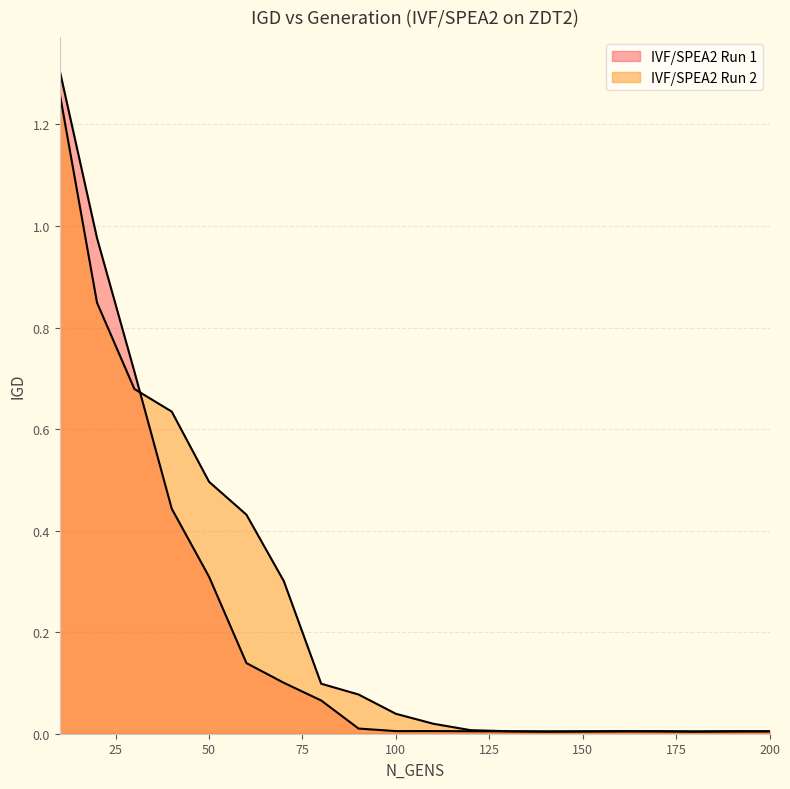

What is the difference between the maximum and second lowest values in the IVF/SPEA2 Run 1 series?

1.3